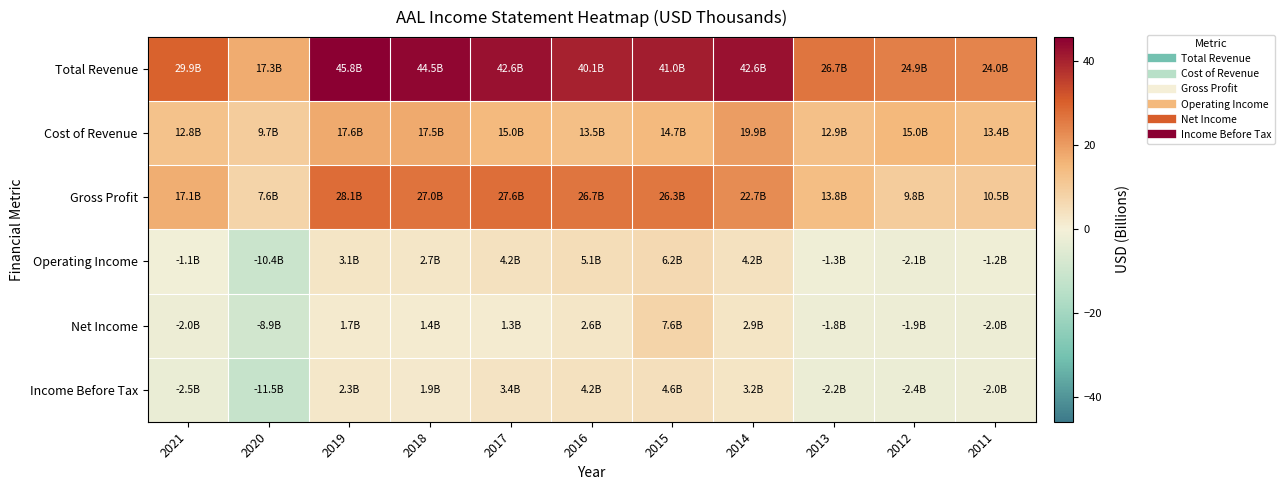

Reading left to right, extract all data points from this chart.

Total Revenue: 2021=29.9	2020=17.3	2019=45.8	2018=44.5	2017=42.6	2016=40.1	2015=41.0	2014=42.6	2013=26.7	2012=24.9	2011=24.0
Cost of Revenue: 2021=12.8	2020=9.7	2019=17.6	2018=17.5	2017=15.0	2016=13.5	2015=14.7	2014=19.9	2013=12.9	2012=15.0	2011=13.4
Gross Profit: 2021=17.1	2020=7.6	2019=28.1	2018=27.0	2017=27.6	2016=26.7	2015=26.3	2014=22.7	2013=13.8	2012=9.8	2011=10.5
Operating Income: 2021=-1.1	2020=-10.4	2019=3.1	2018=2.7	2017=4.2	2016=5.1	2015=6.2	2014=4.2	2013=-1.3	2012=-2.1	2011=-1.2
Net Income: 2021=-2.0	2020=-8.9	2019=1.7	2018=1.4	2017=1.3	2016=2.6	2015=7.6	2014=2.9	2013=-1.8	2012=-1.9	2011=-2.0
Income Before Tax: 2021=-2.5	2020=-11.5	2019=2.3	2018=1.9	2017=3.4	2016=4.2	2015=4.6	2014=3.2	2013=-2.2	2012=-2.4	2011=-2.0